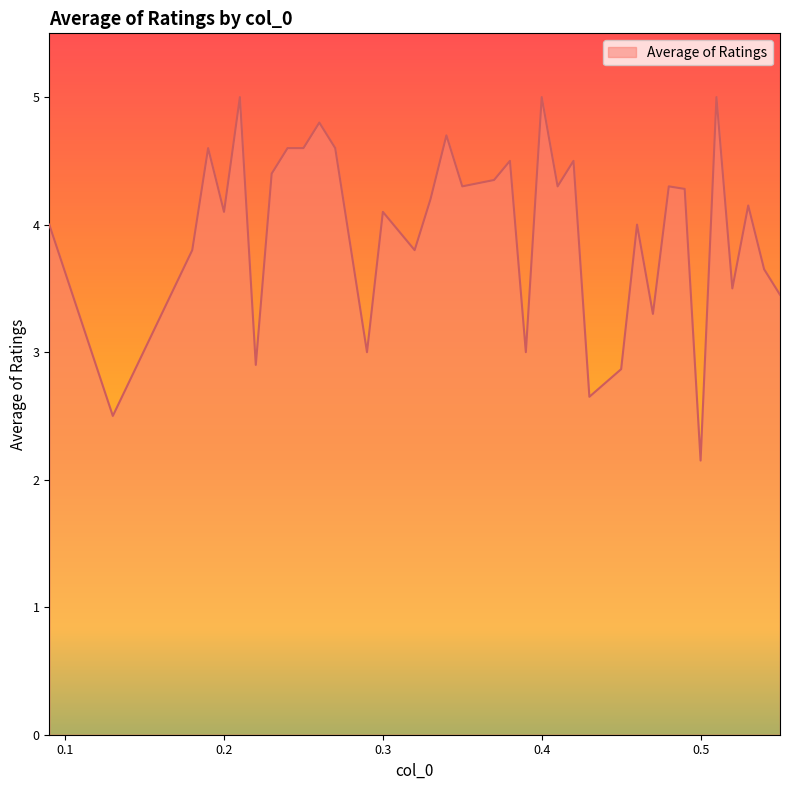

What is the maximum value shown in the chart?

5.0